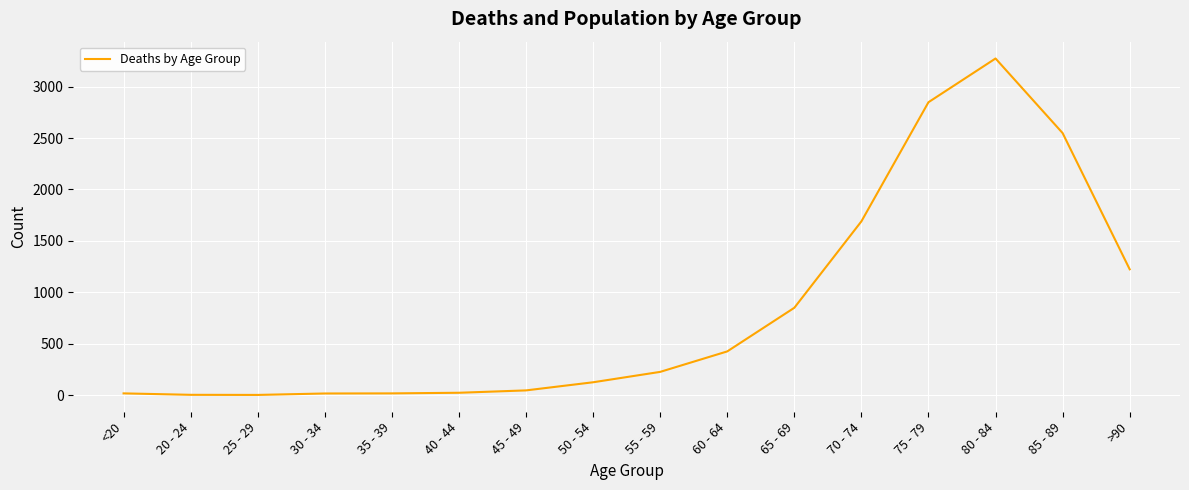

Where is the data nearest to the value 1638?

70 - 74